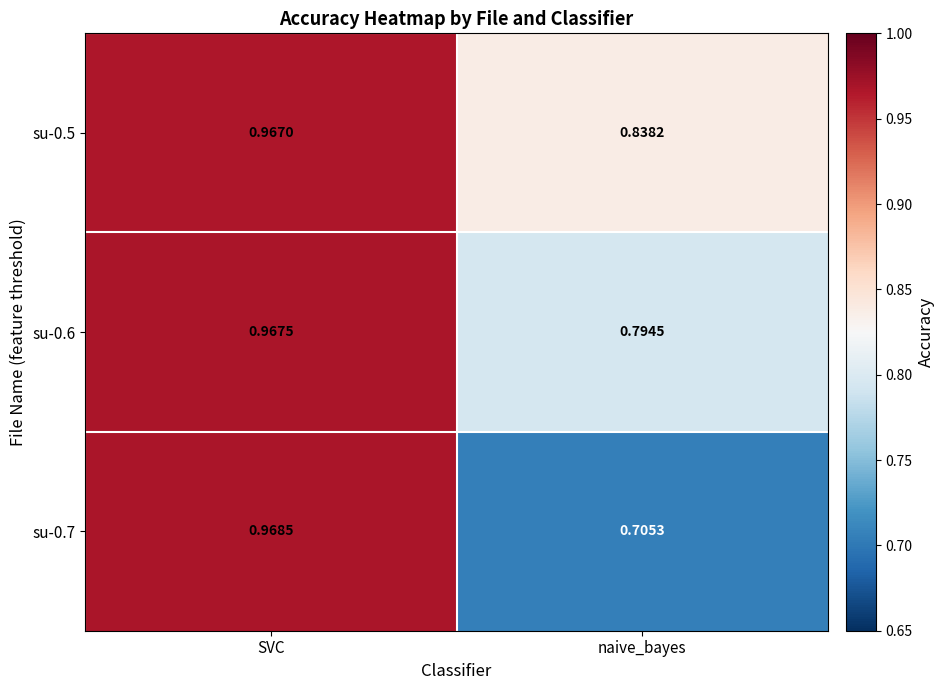

Which category has the lowest value in the su-0.5 series?

naive_bayes